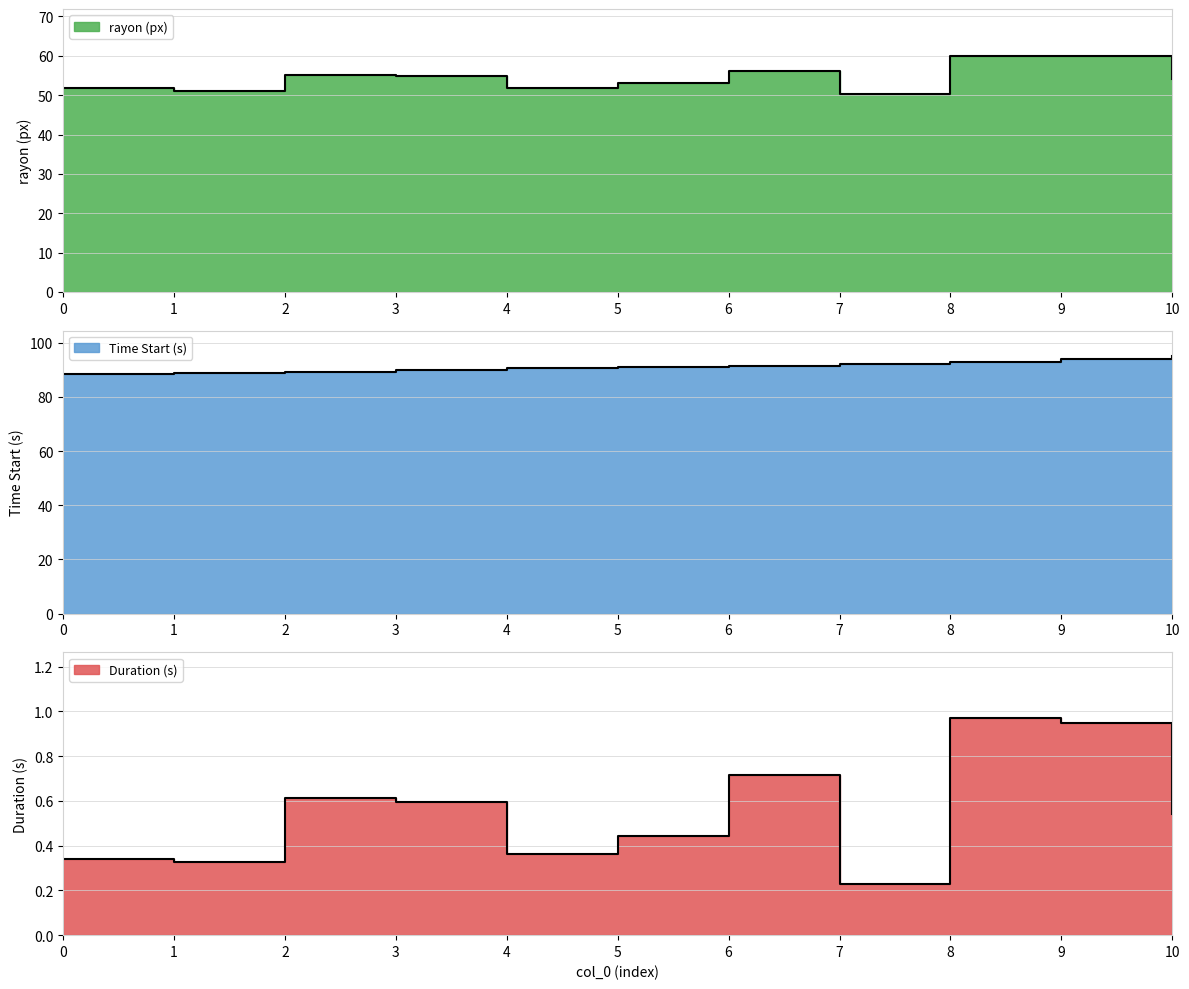

Is it true that Time Start (s) equals 165.2 at 7?

False